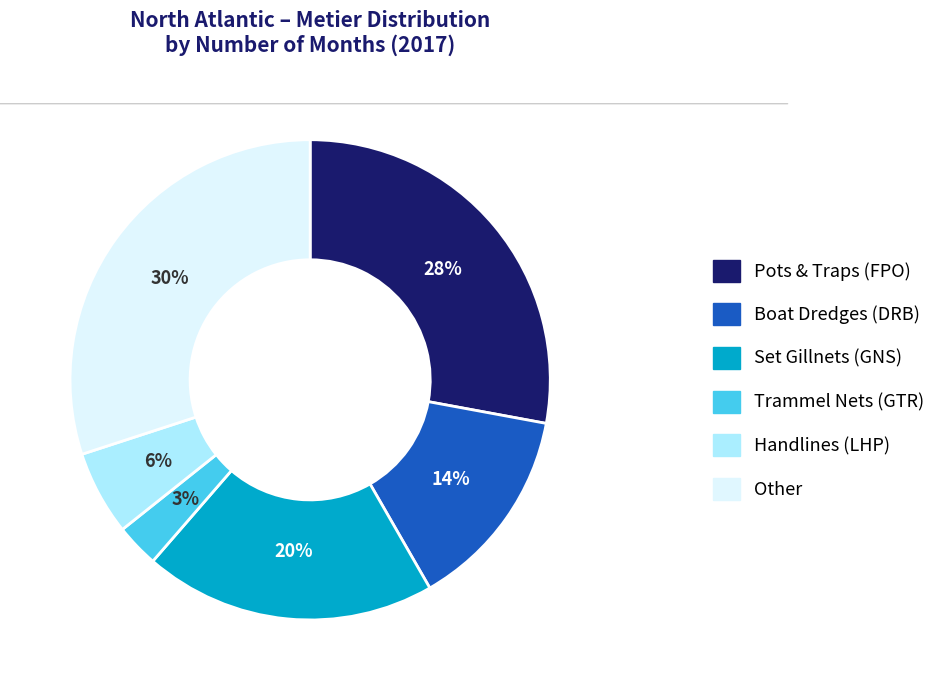

Is there a majority slice in this chart?

No